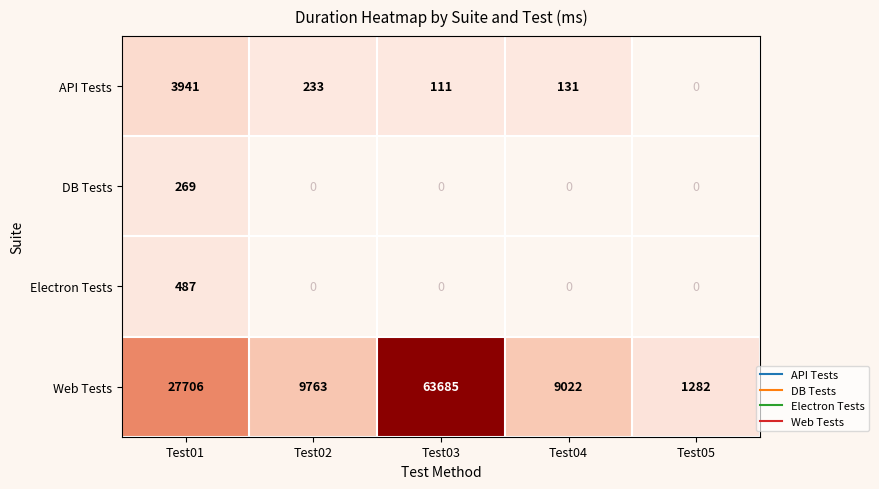

Which has a higher value, Test01 or Test02?

Test01